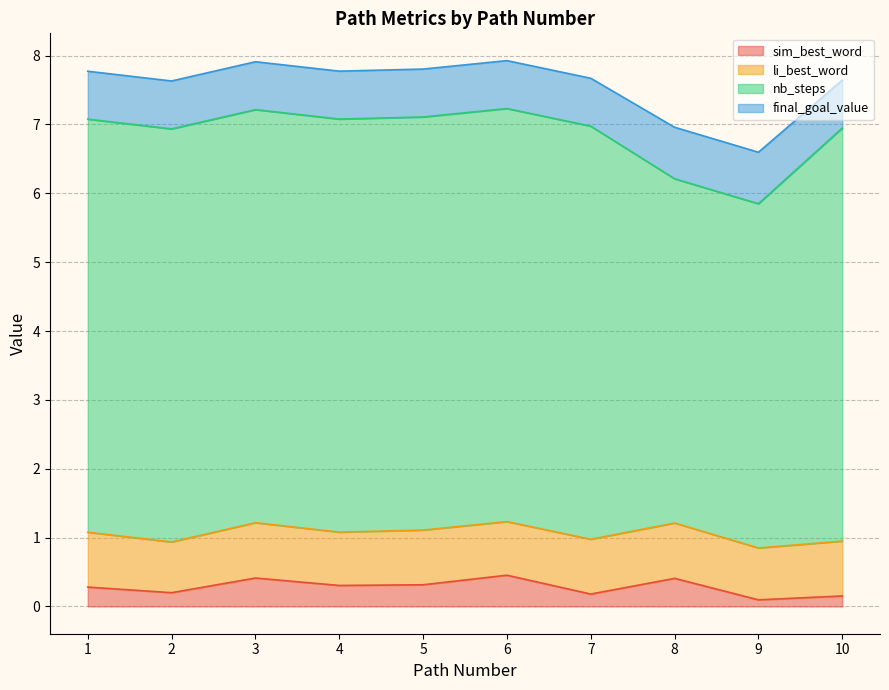

Reading right to left, extract all data points from this chart.

sim_best_word: 10=0.2	9=0.1	8=0.4	7=0.2	6=0.5	5=0.3	4=0.3	3=0.4	2=0.2	1=0.3
li_best_word: 10=0.8	9=0.8	8=0.8	7=0.8	6=0.8	5=0.8	4=0.8	3=0.8	2=0.7	1=0.8
nb_steps: 10=6.0	9=5.0	8=5.0	7=6.0	6=6.0	5=6.0	4=6.0	3=6.0	2=6.0	1=6.0
final_goal_value: 10=0.7	9=0.7	8=0.7	7=0.7	6=0.7	5=0.7	4=0.7	3=0.7	2=0.7	1=0.7